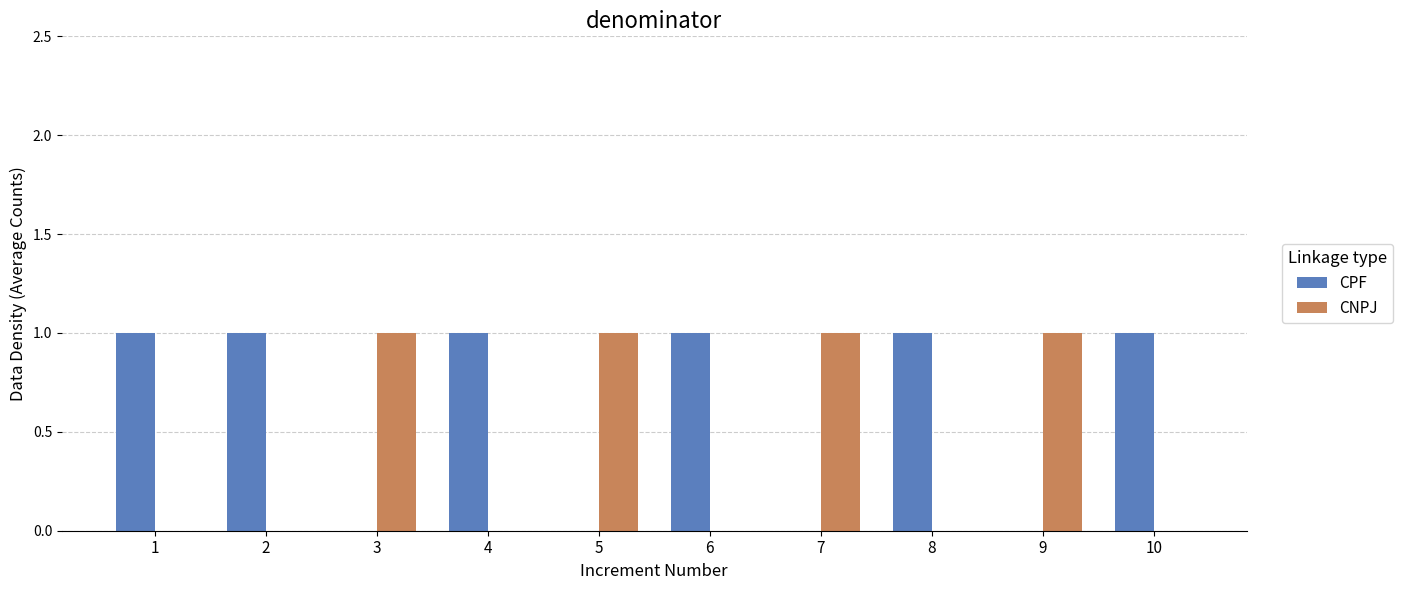

What is the sum of all CPF values?

6